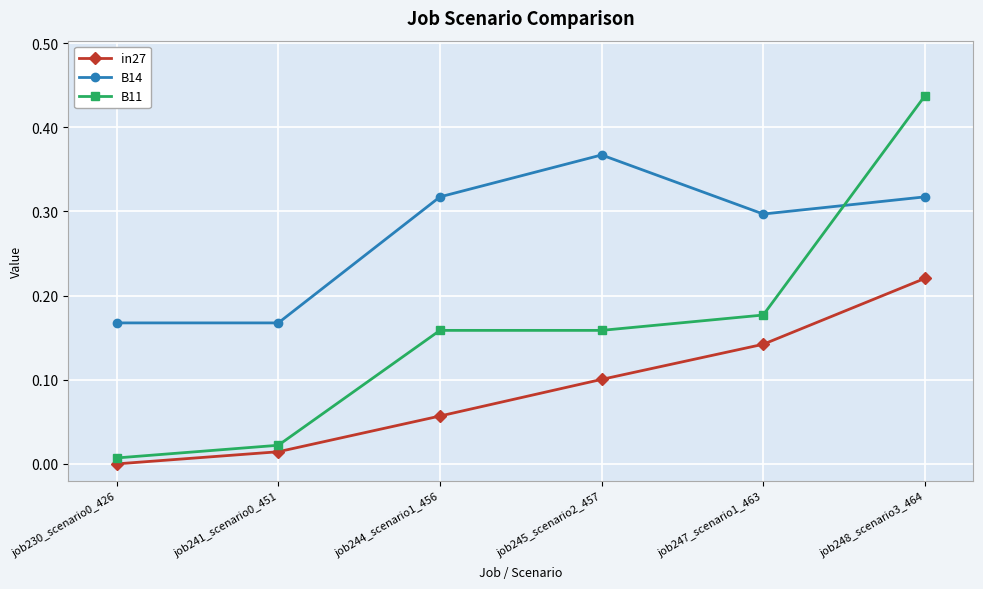

Which series has the largest total across all categories?

B14